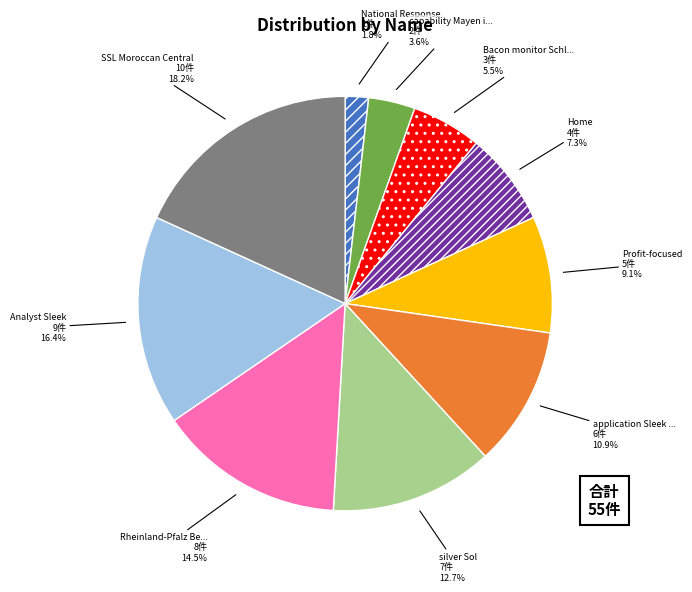

Is there a majority slice in this chart?

No